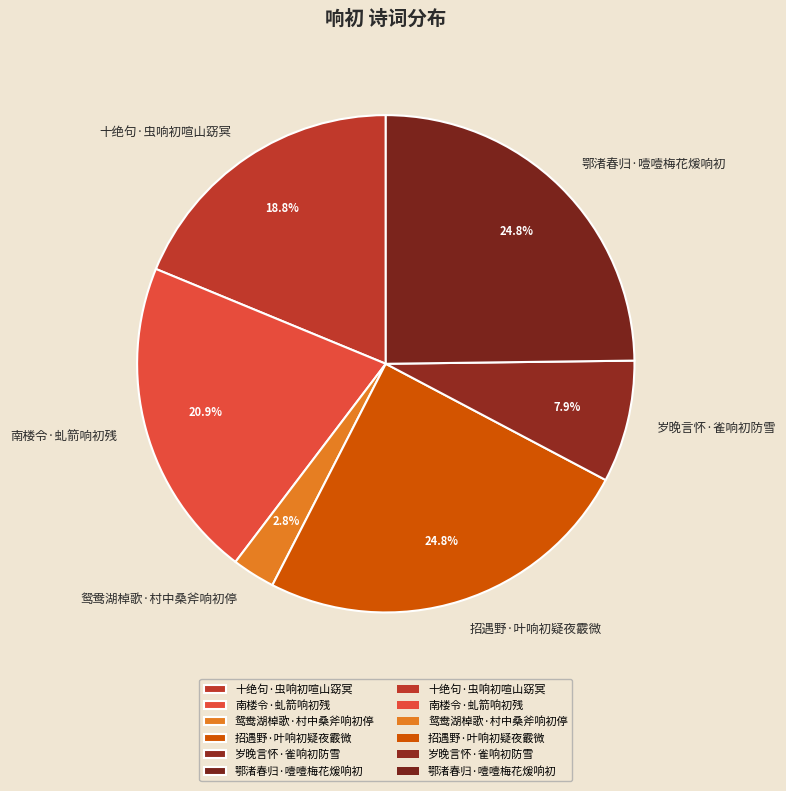

How many slices are in this pie chart?

6